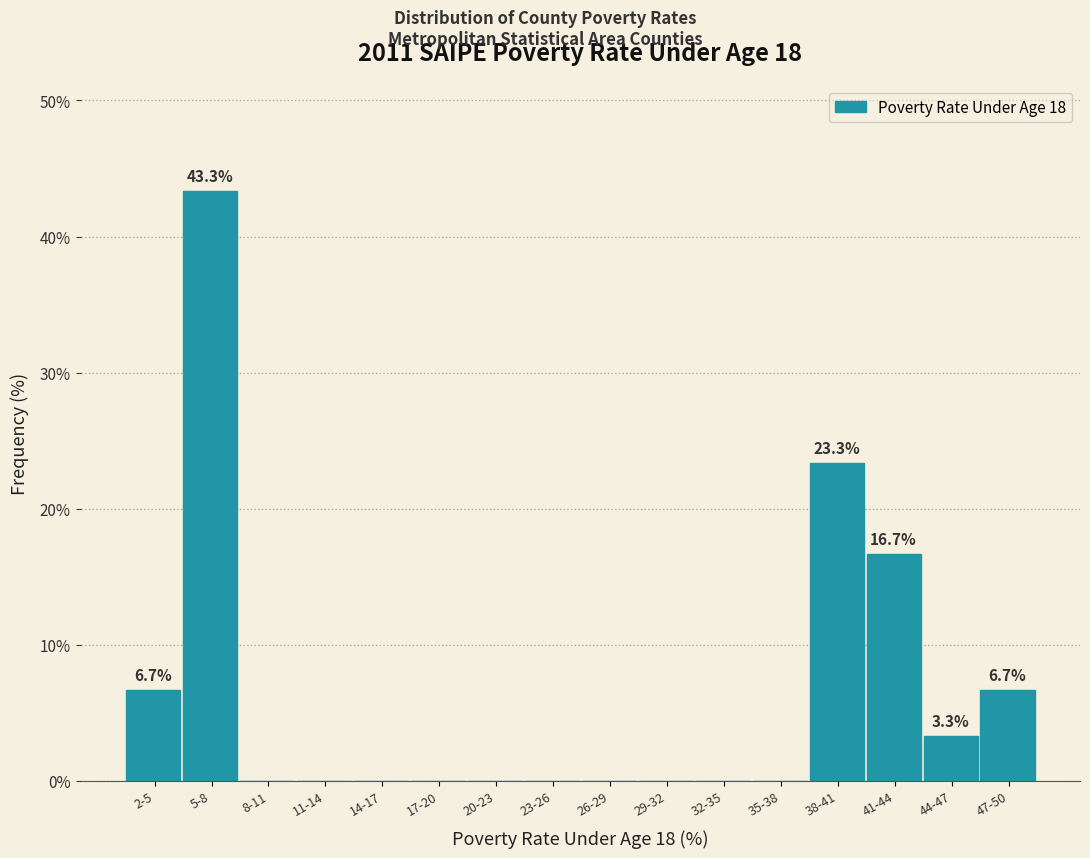

Reading left to right, list all the values displayed in this chart.

2-5=6.7	5-8=43.3	8-11=0.0	11-14=0.0	14-17=0.0	17-20=0.0	20-23=0.0	23-26=0.0	26-29=0.0	29-32=0.0	32-35=0.0	35-38=0.0	38-41=23.3	41-44=16.7	44-47=3.3	47-50=6.7